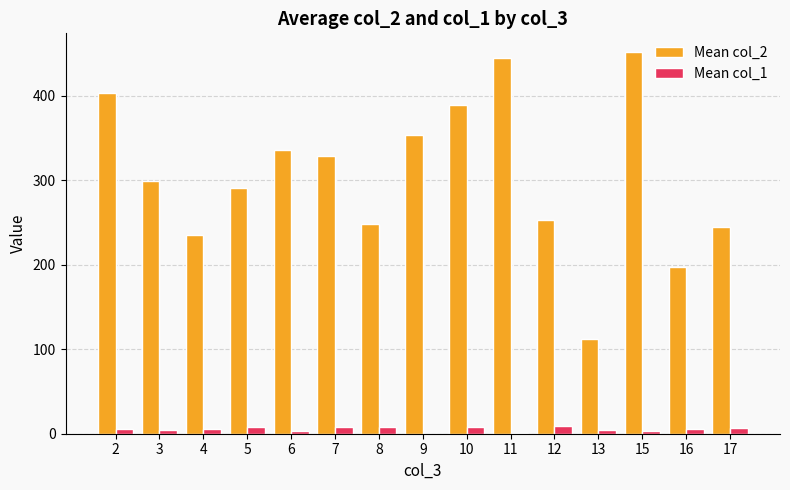

What is the maximum value shown in the chart?

451.0